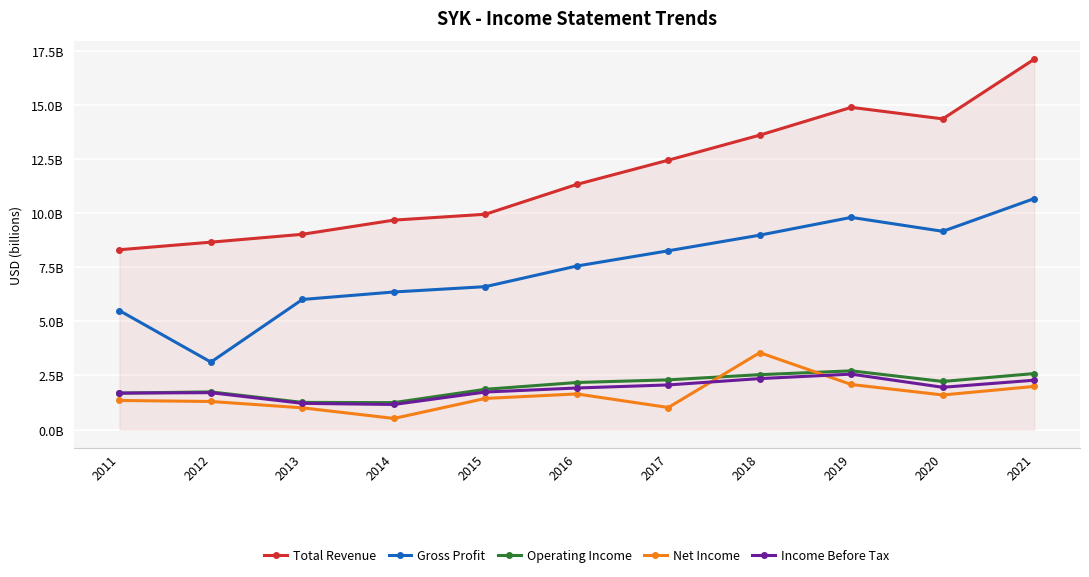

Is this an area chart (filled region under the line)?

No